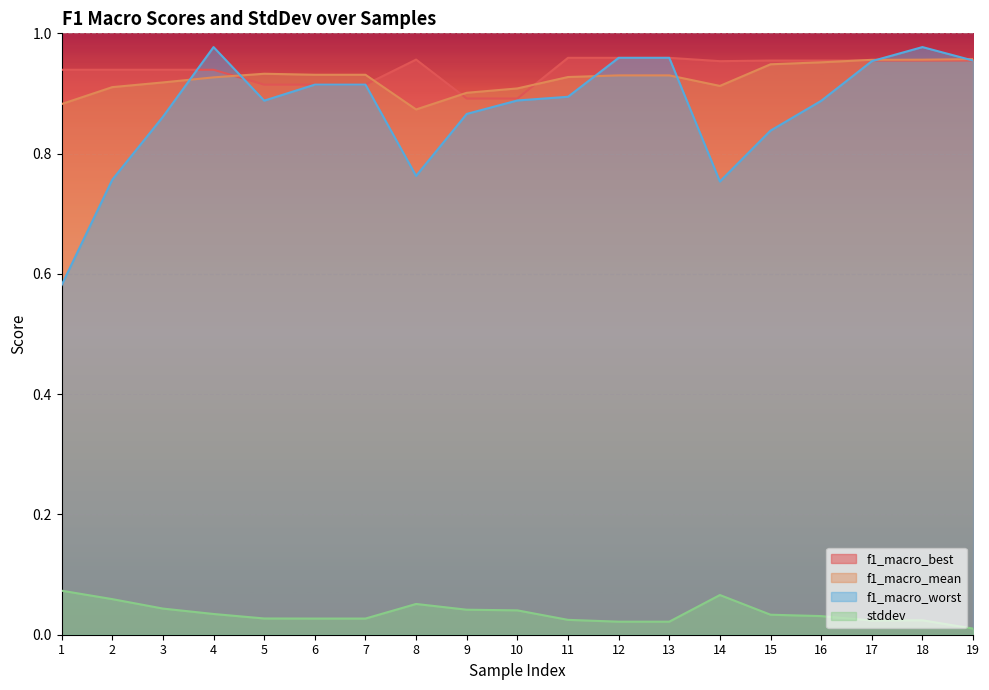

What are all the series names shown in the legend?

f1_macro_best, f1_macro_mean, f1_macro_worst, stddev